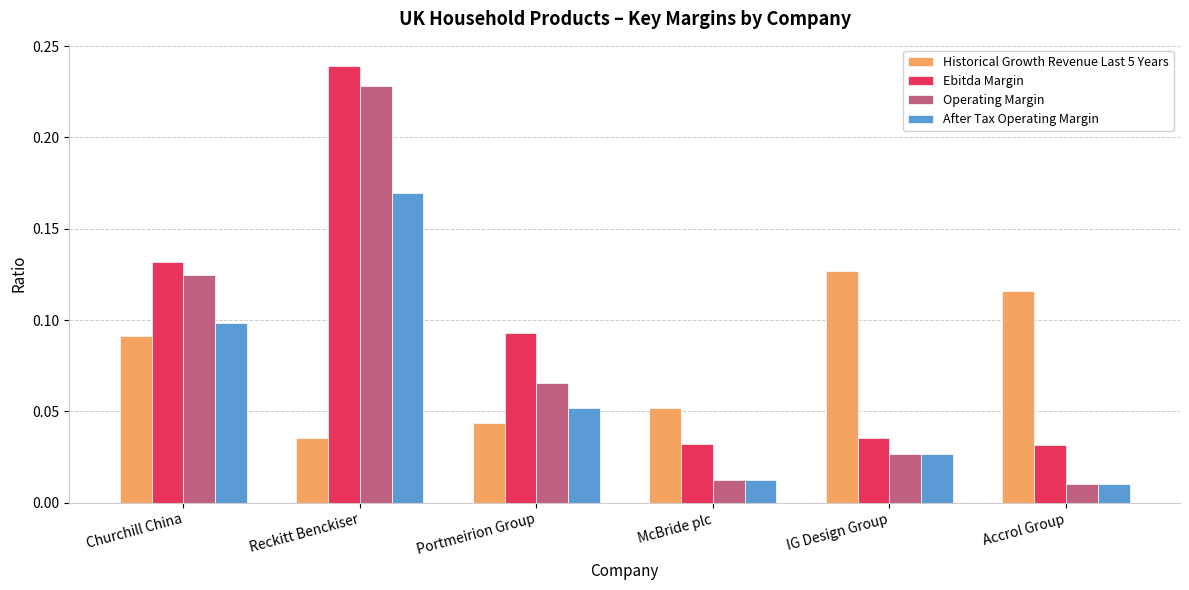

At which category is the sum across all series the highest?

Reckitt Benckiser